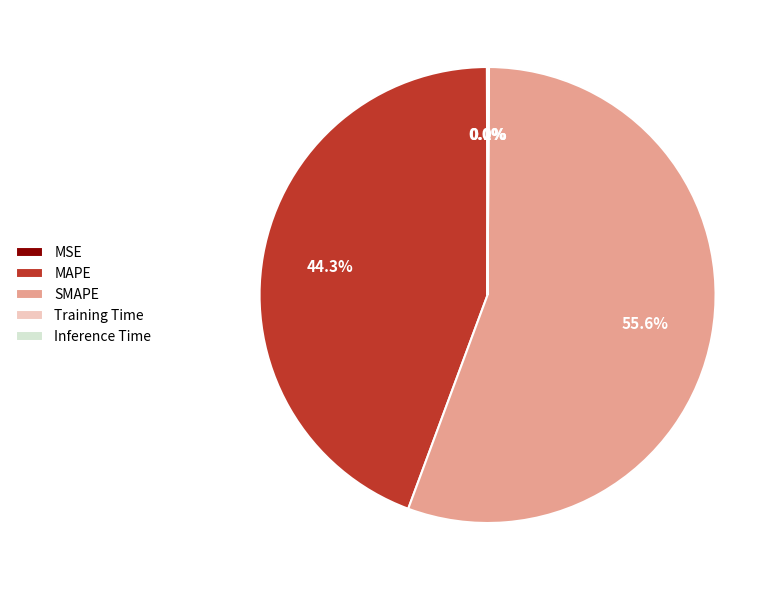

Which has a higher value, MAPE or SMAPE?

SMAPE